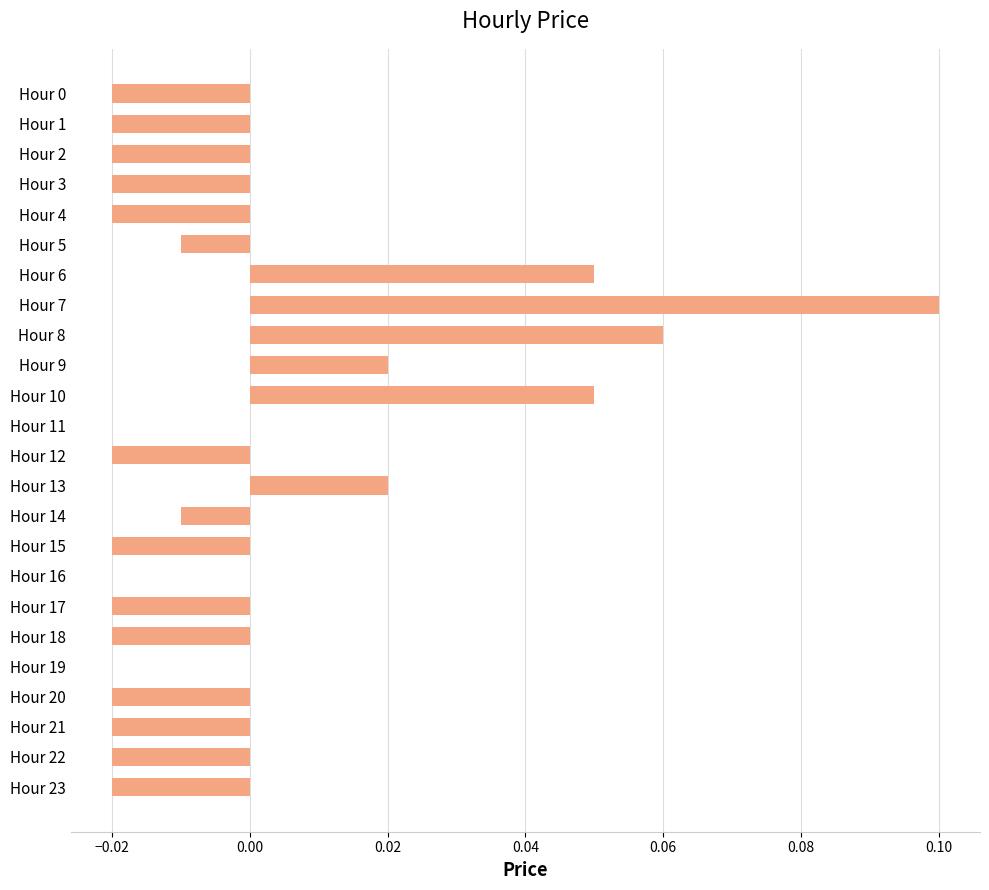

Which category has the highest value across all series?

Hour 7